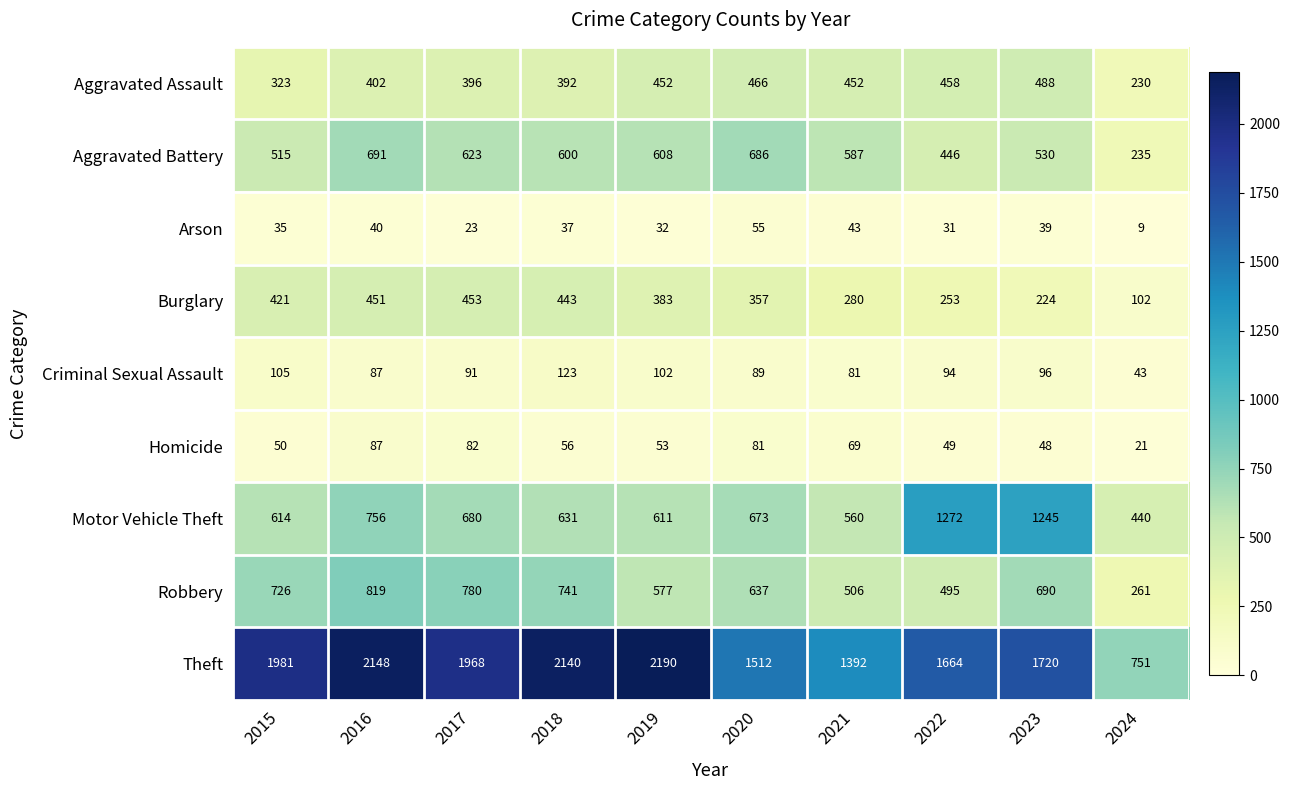

Which category has the lowest value in the Robbery series?

2024